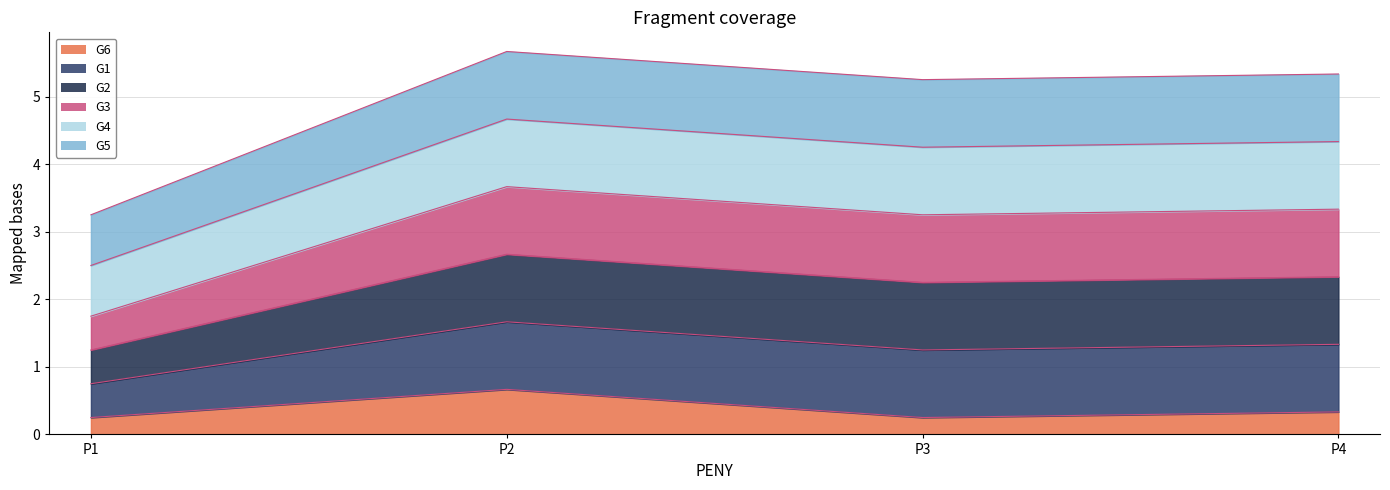

True or false: G6 has more than 2 points higher than both neighbors.

False